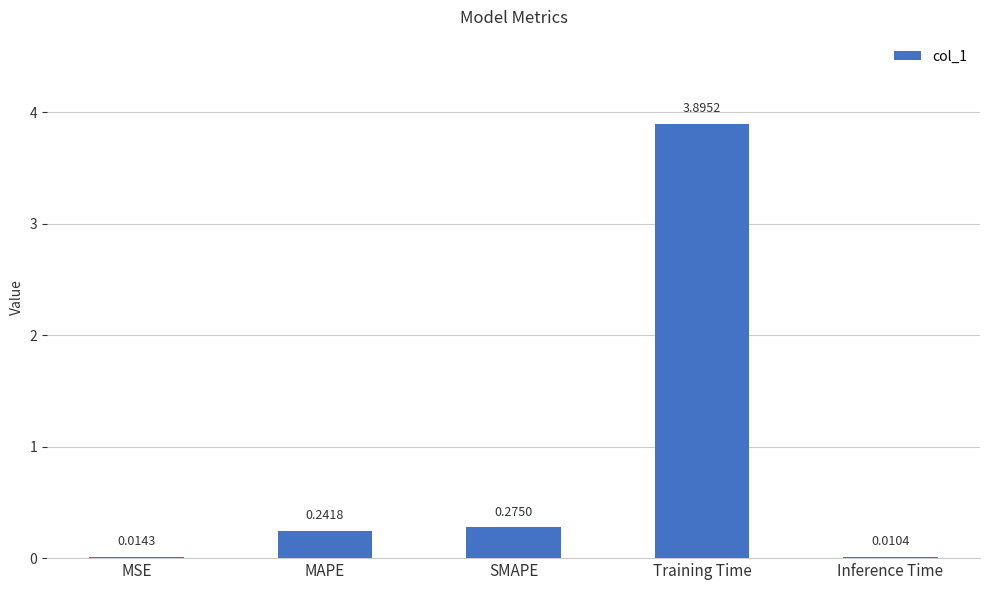

Between MAPE and Inference Time, which is larger?

MAPE